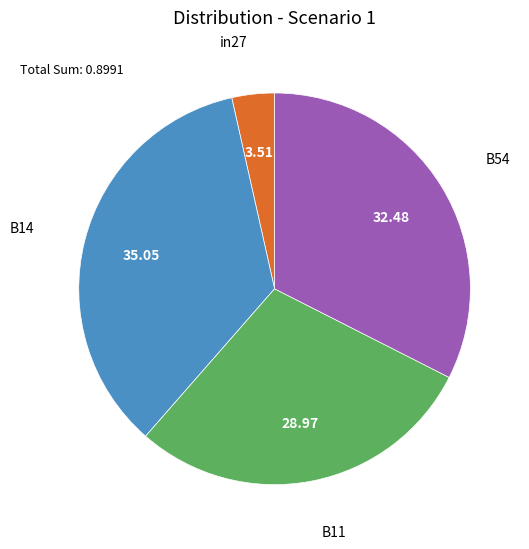

How many segments does this pie chart have?

4